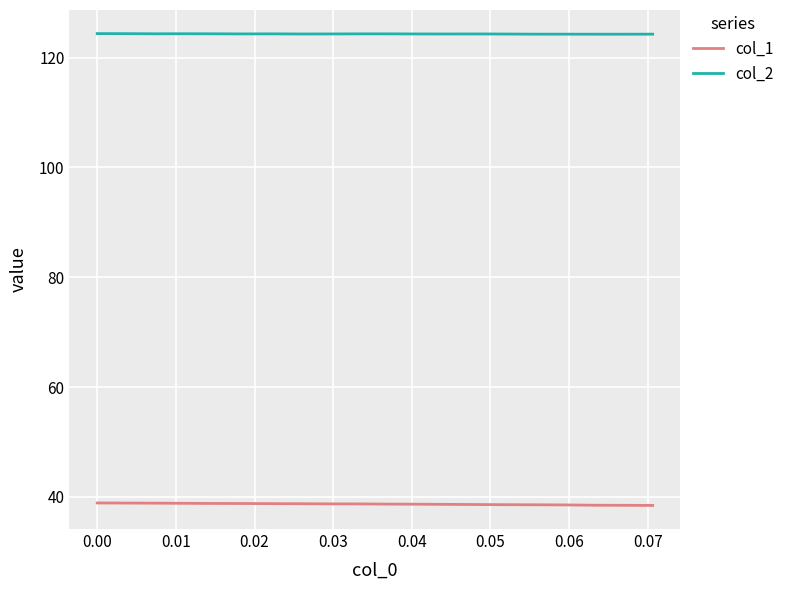

What is the highest value of the col_2 series?

124.4